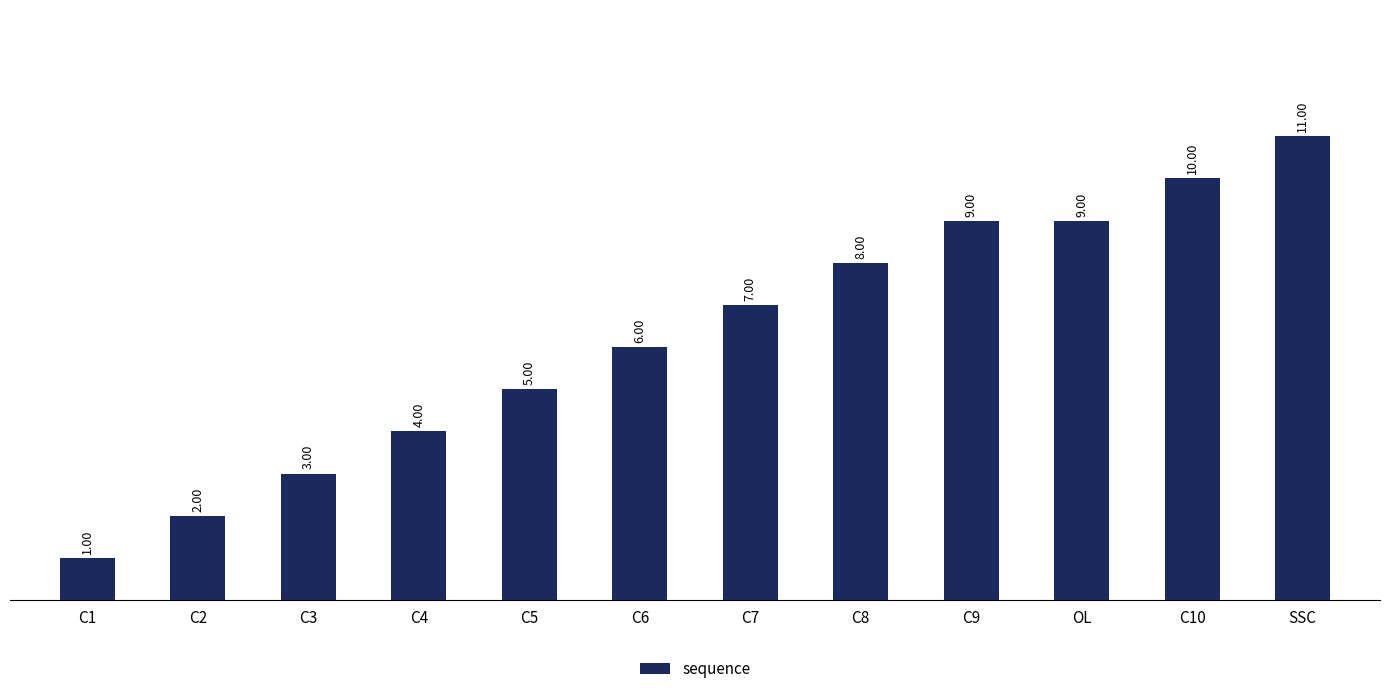

What is the average value?

6